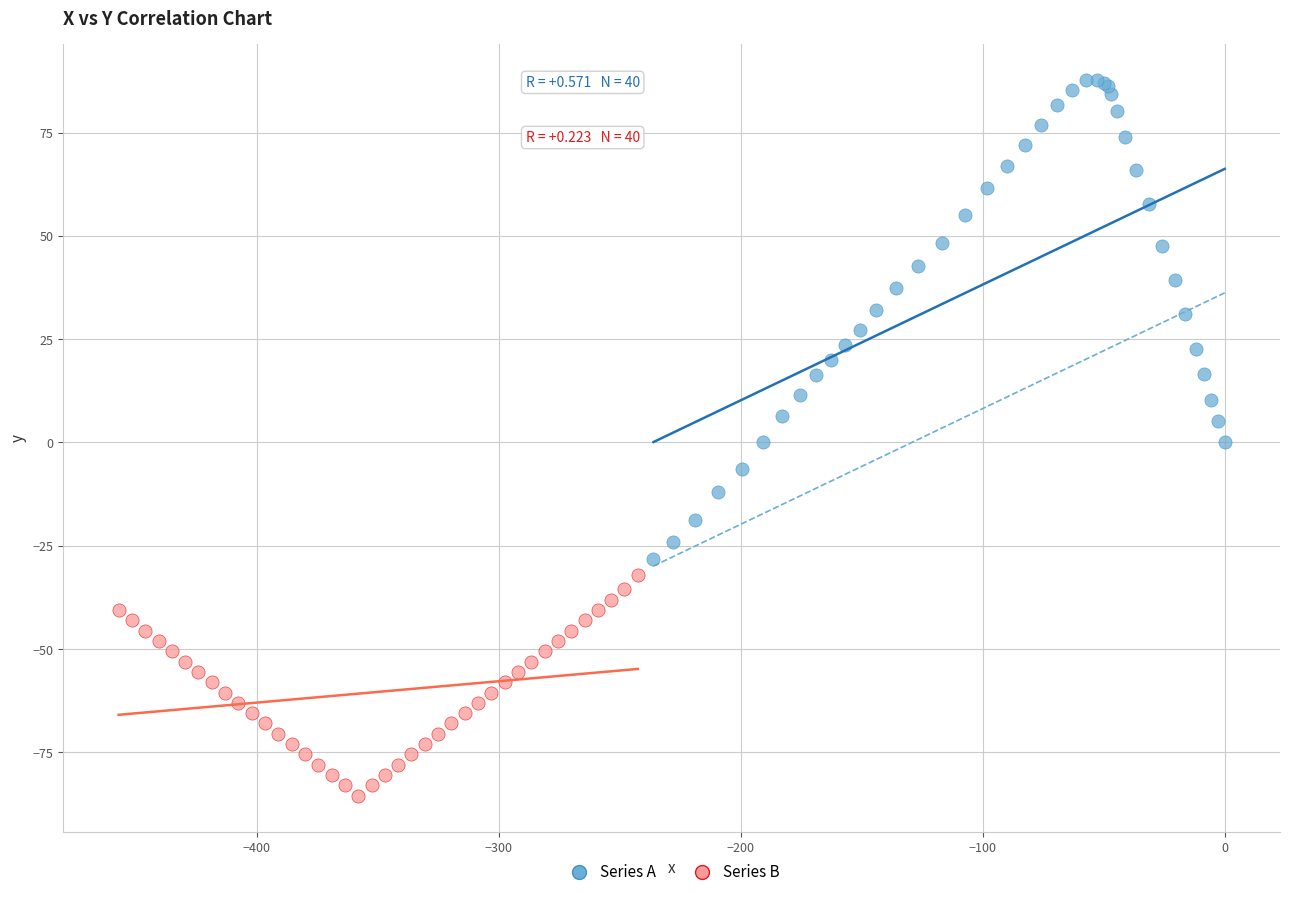

Which series reaches the minimum Y coordinate?

Series B